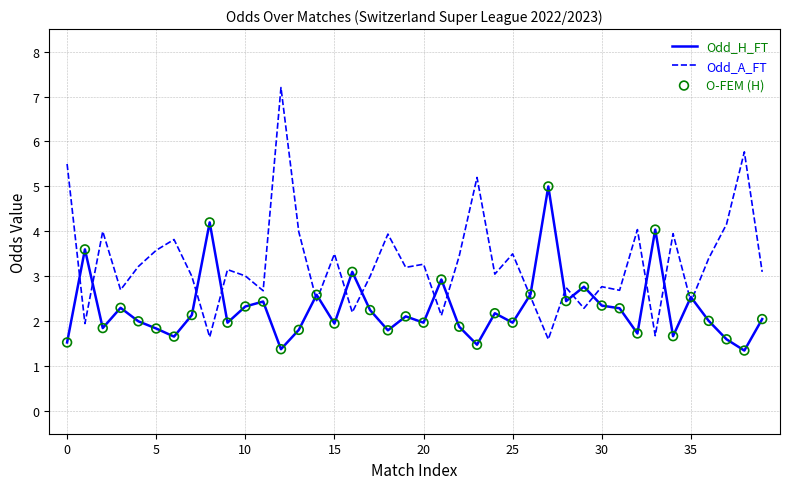

Which series has the largest range (max minus min)?

Odd_A_FT